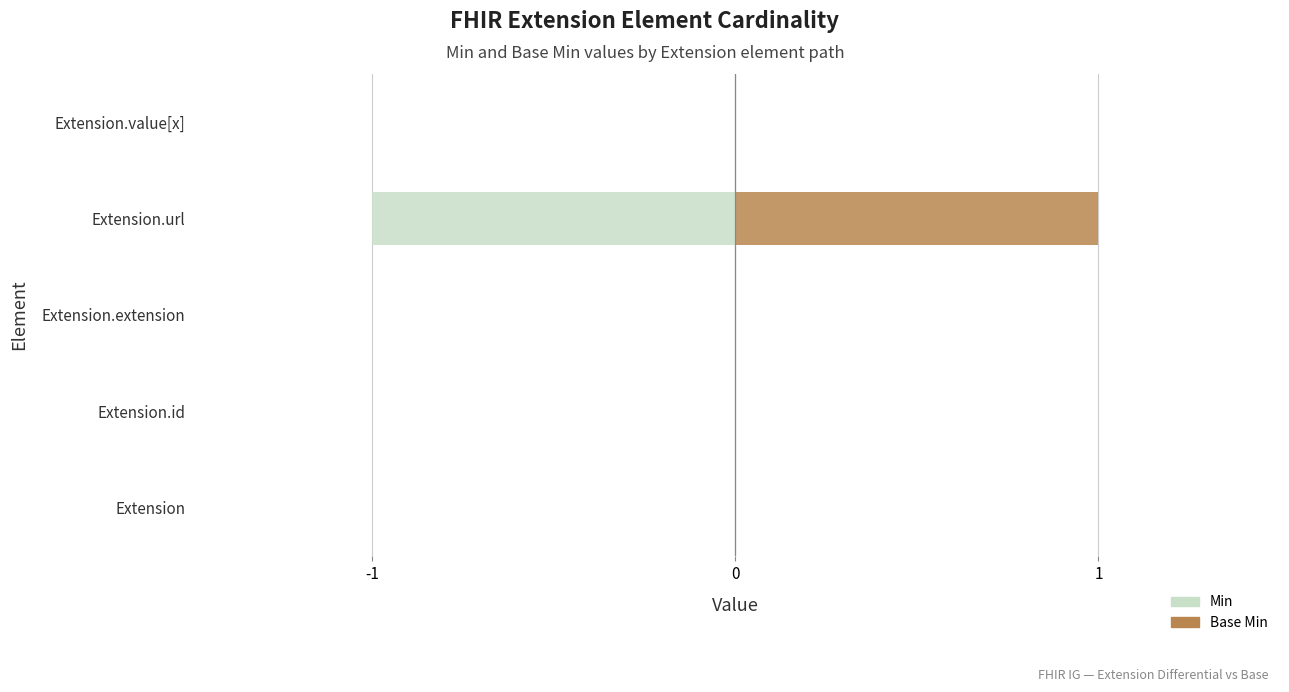

How many data points does each series have?

5